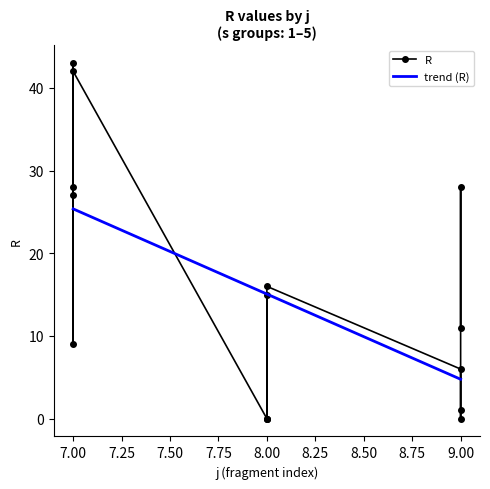

How many points are lower than both their immediate neighbors (excluding endpoints)?

3